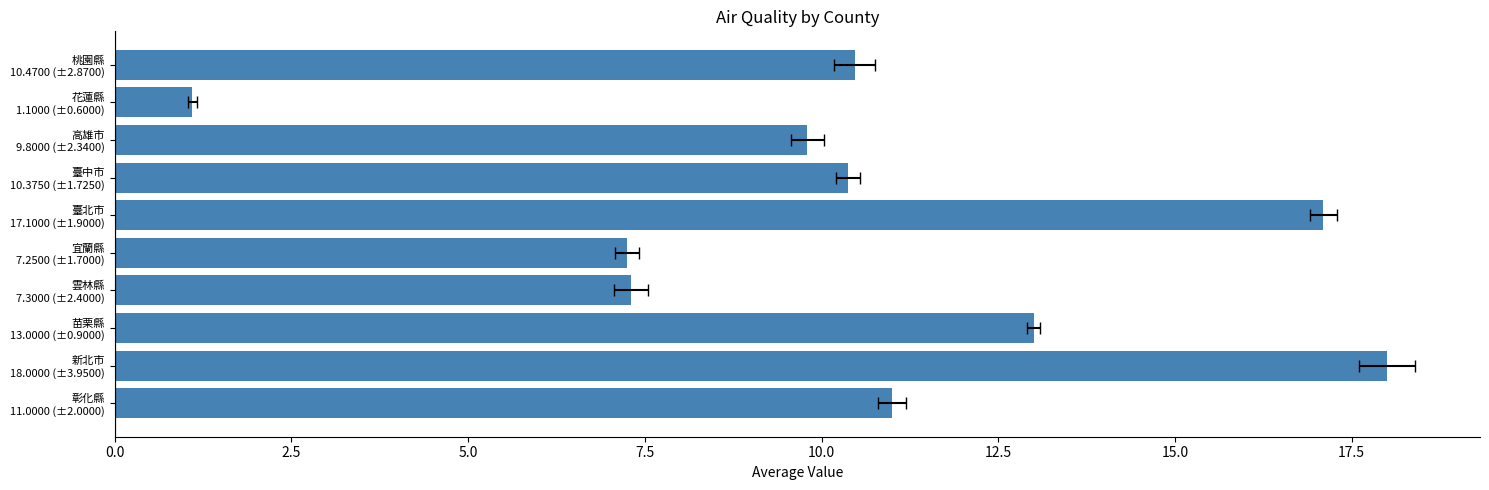

Is it true that the value at 宜蘭縣 7.2500 (±1.7000) is 10.7?

False